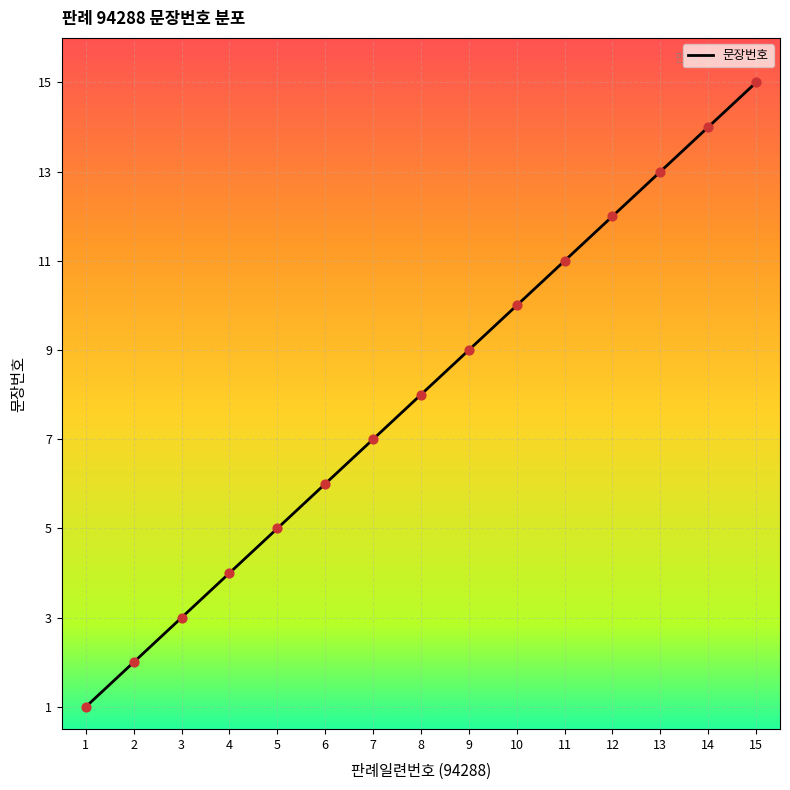

What is the change in value from 1 to 12?

+11